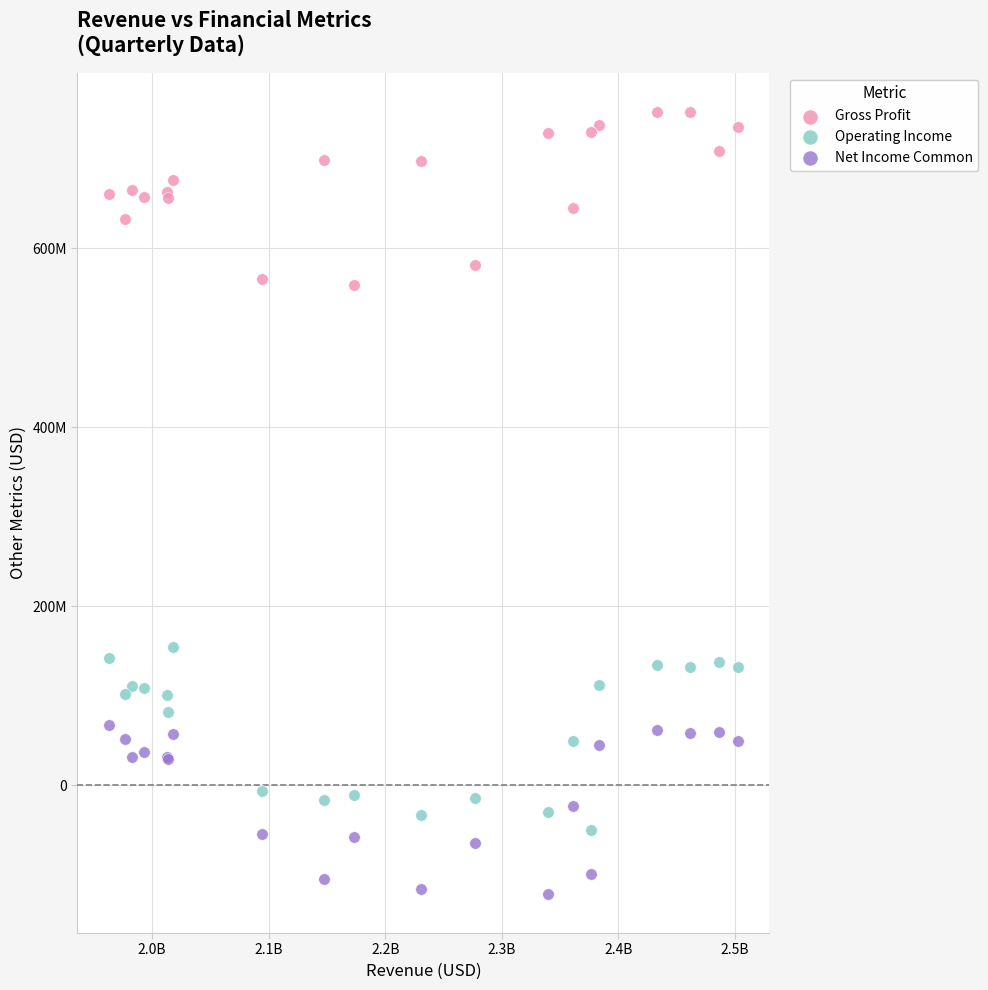

Which series contains the highest Y value?

Gross Profit